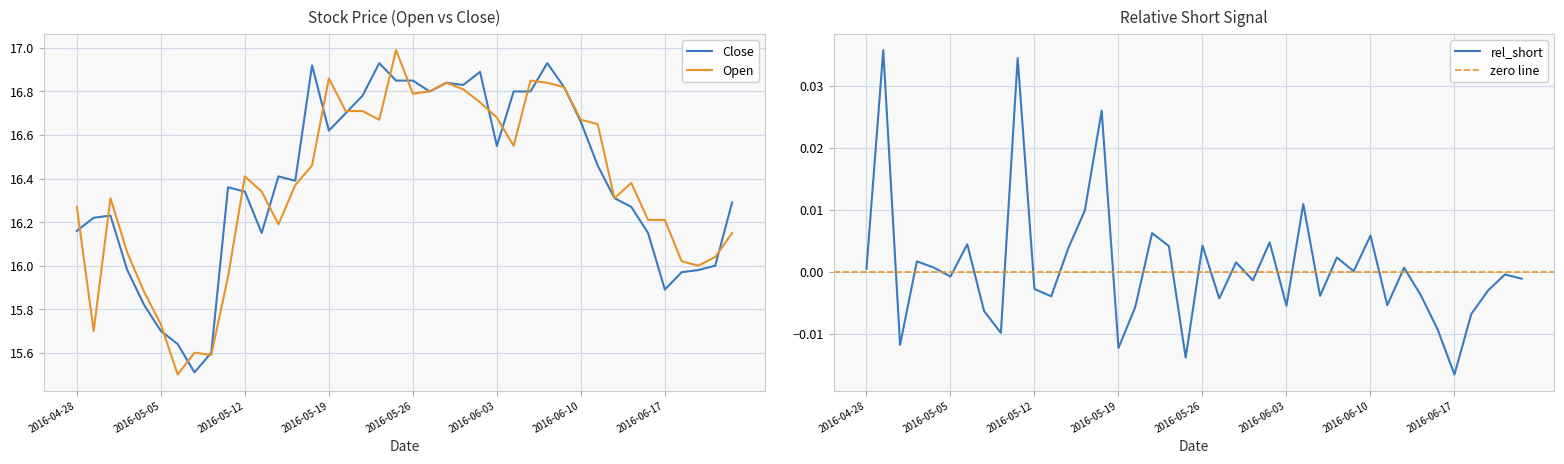

How many data points in rel_short are above 0?

19